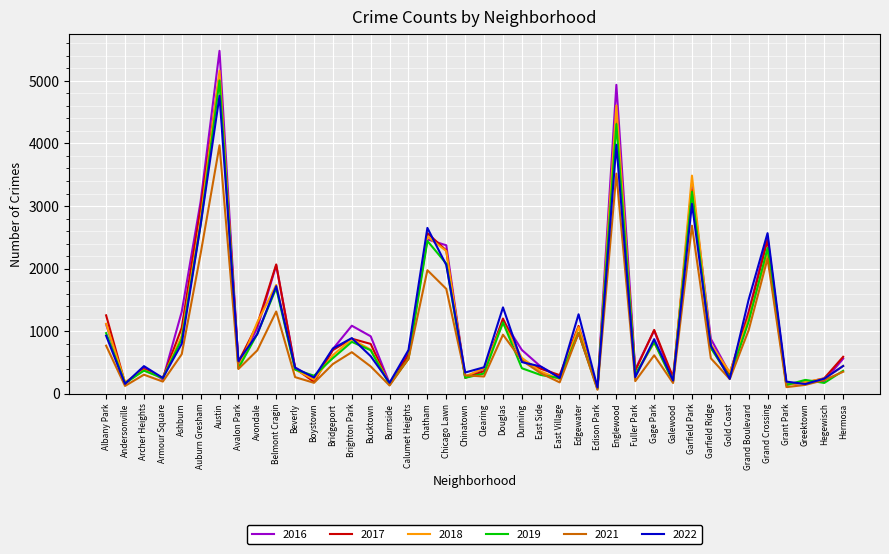

What are all the series names shown in the legend?

2016, 2017, 2018, 2019, 2021, 2022